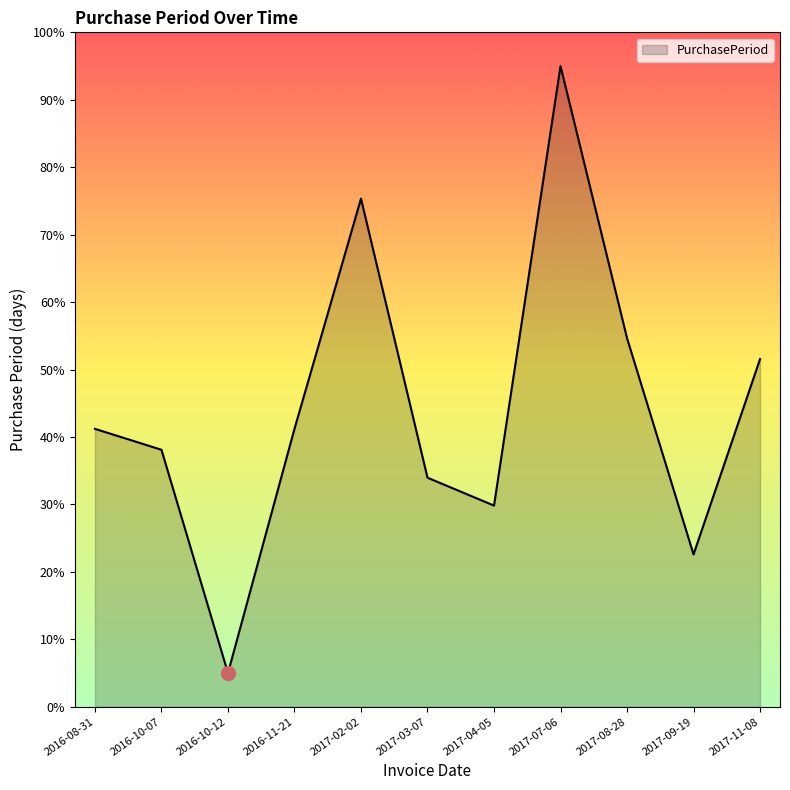

How many values exceed 41?

6